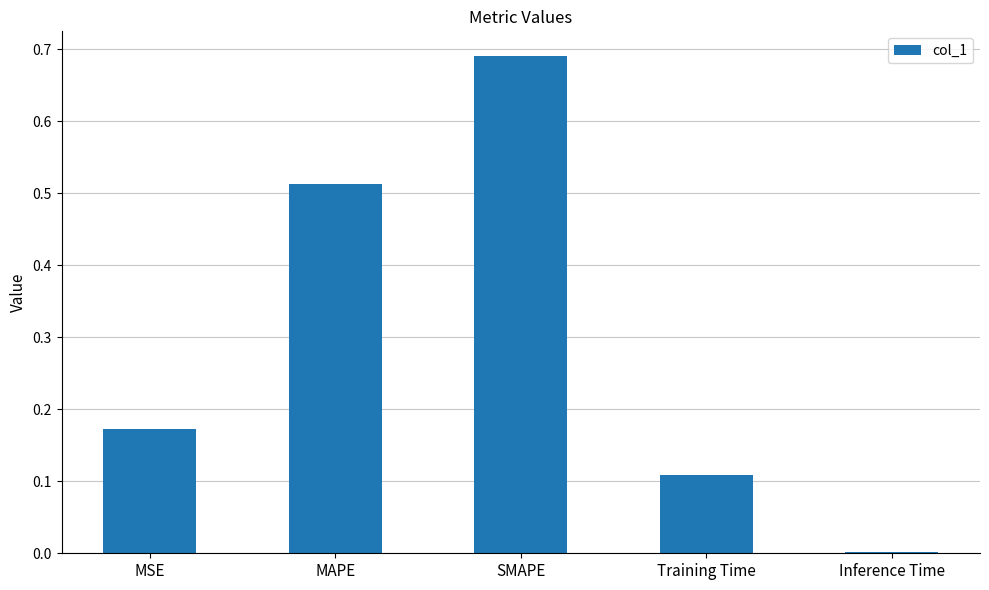

Is it true that the value at Inference Time is 0.0?

True